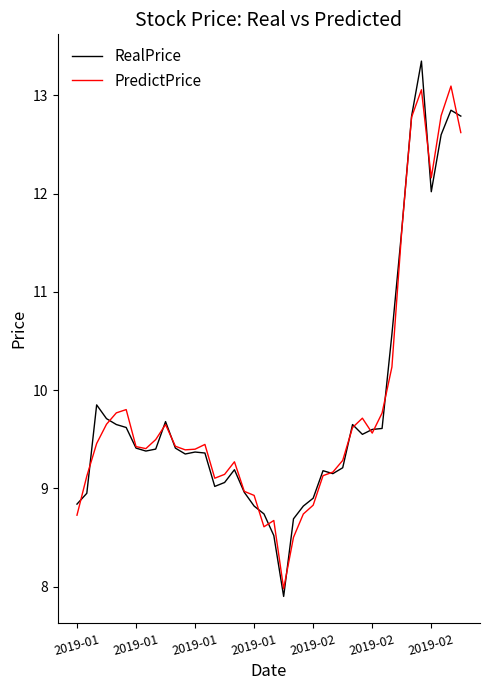

Which series has the widest spread of values?

RealPrice